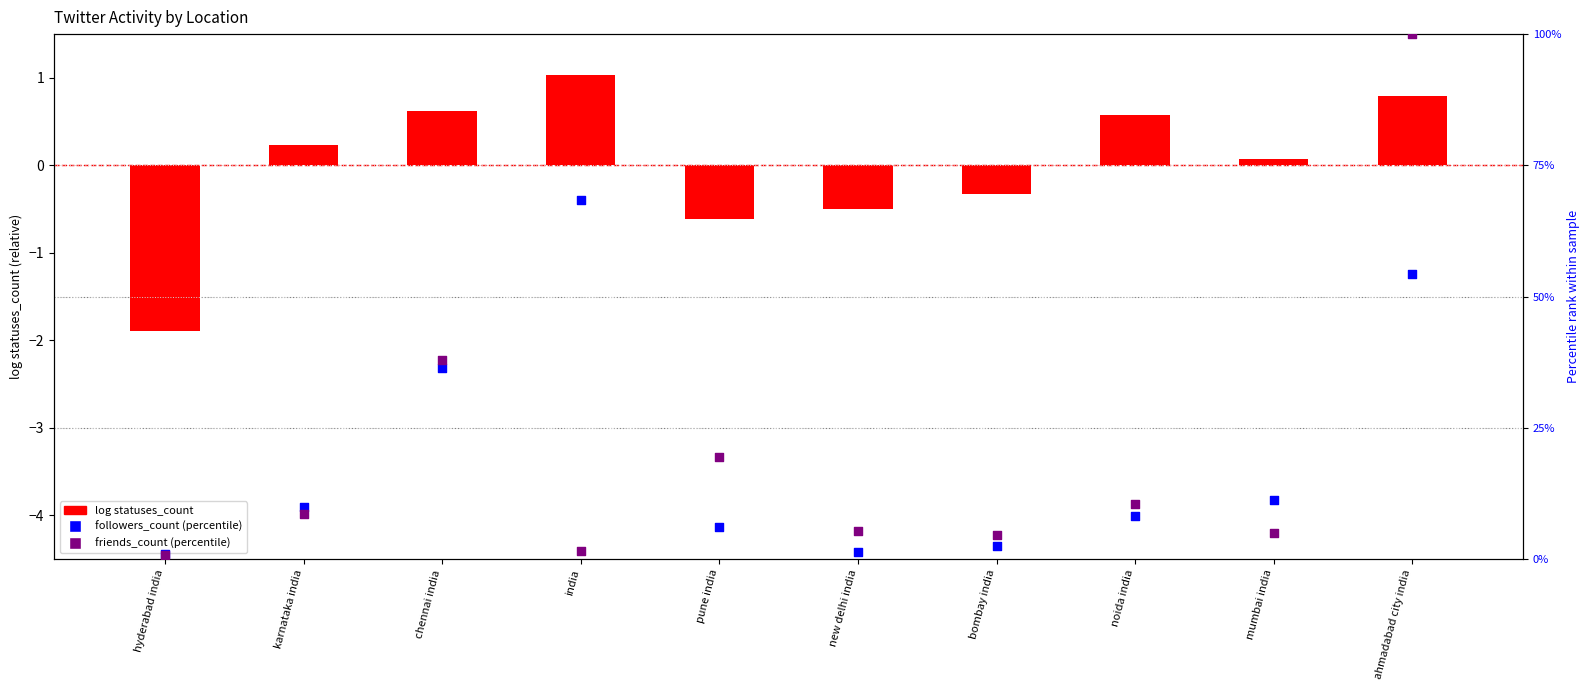

Which series contains the highest Y value?

friends_count (percentile)